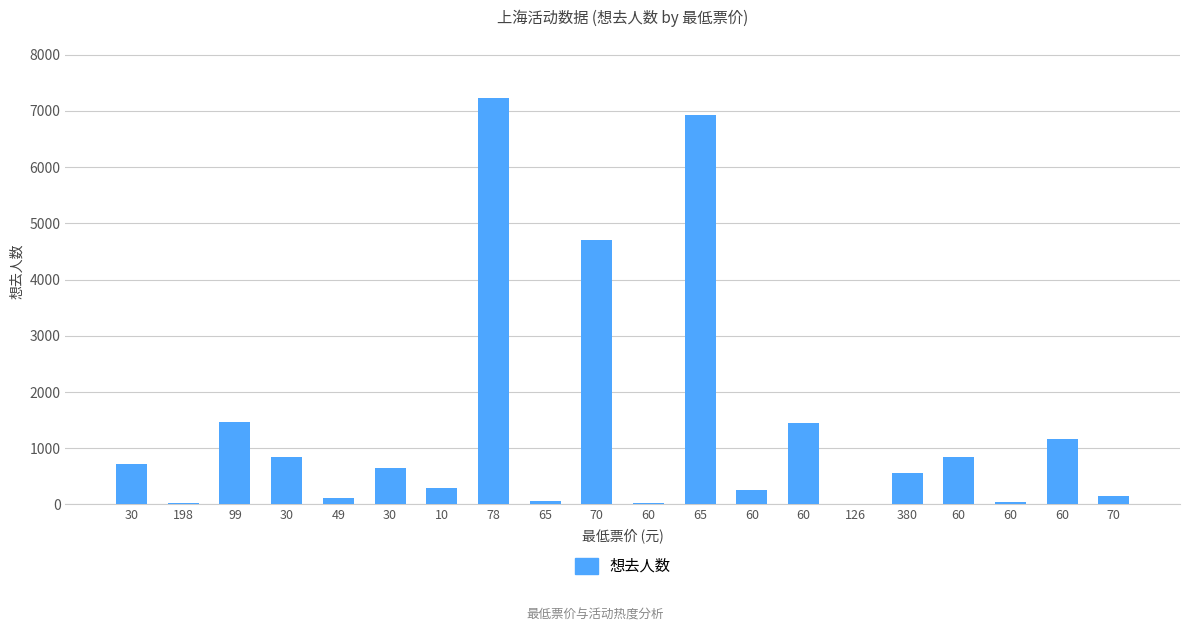

What is the ratio of the value at 30 to the value at 30?

1.3